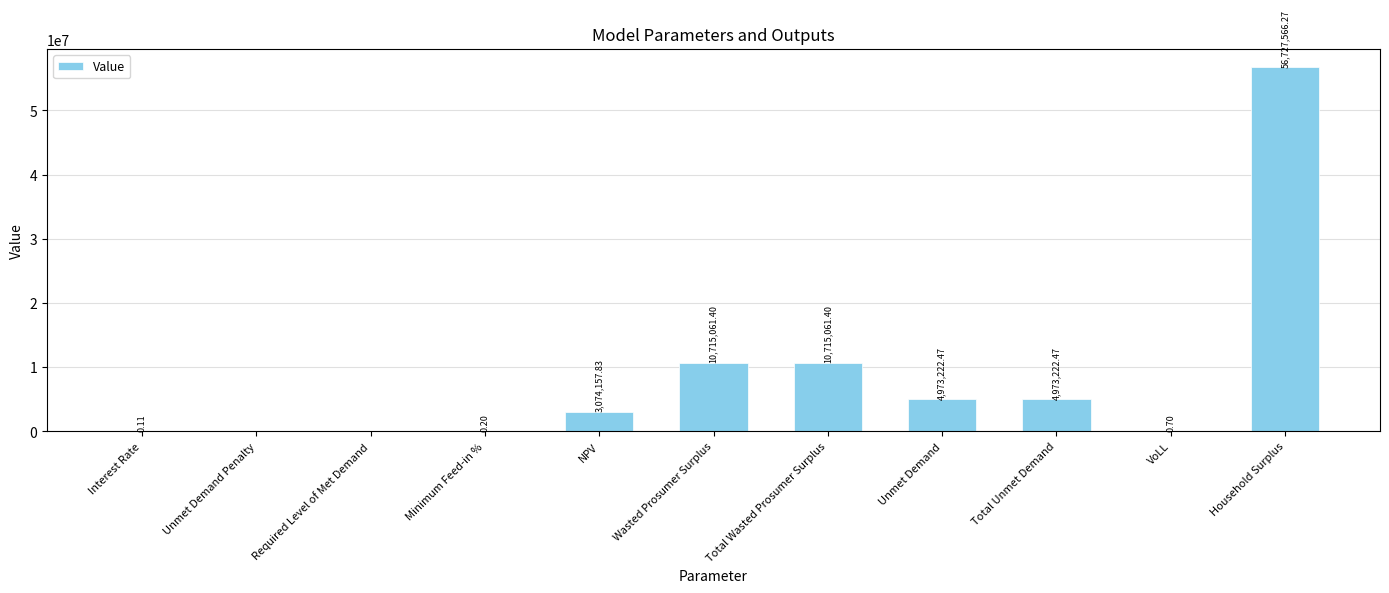

Are the bars horizontal?

No